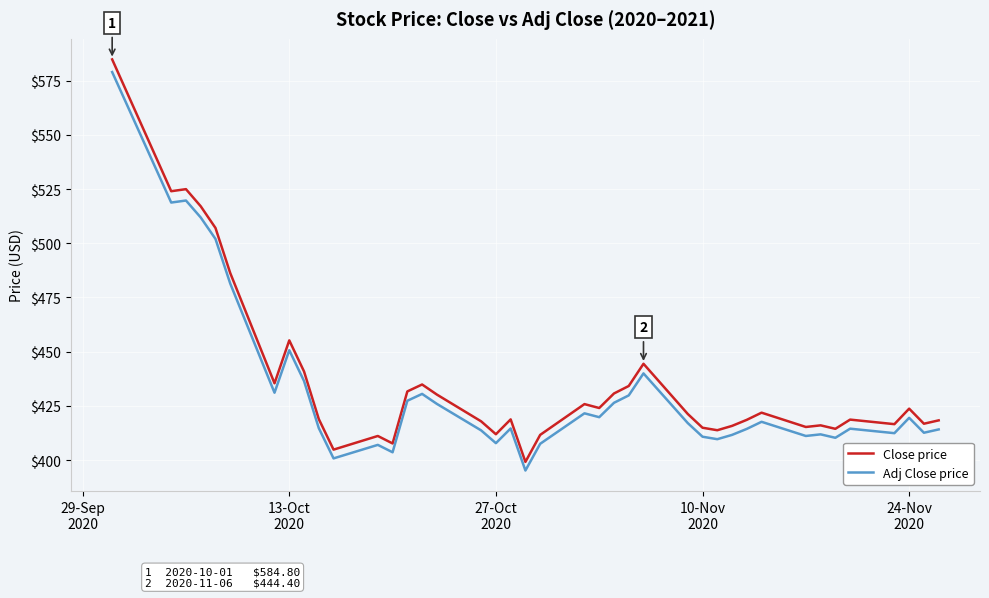

What is the minimum value for Adj Close price?

395.2